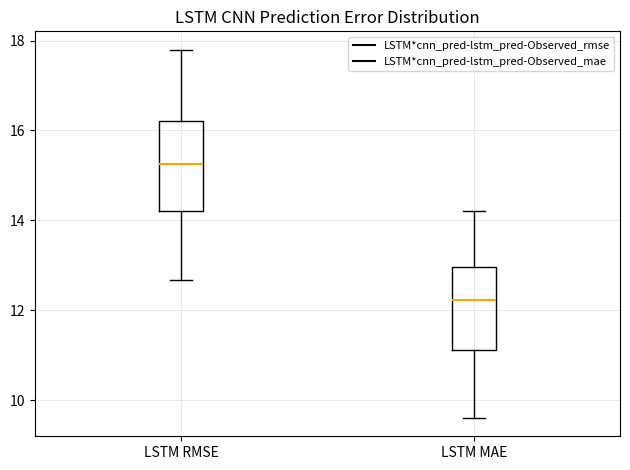

Reading left to right, transcribe this box plot: for each box, give where its median line is, the range the box spans, and where its two whiskers end, as read against the y-axis. The values are not printed on the chart, so give them approximately, as read against the axis.

LSTM RMSE: median 15.2, box 14.2 to 16.2, whiskers 12.6 to 17.8
LSTM MAE: median 12.2, box 11.2 to 13.0, whiskers 9.6 to 14.2